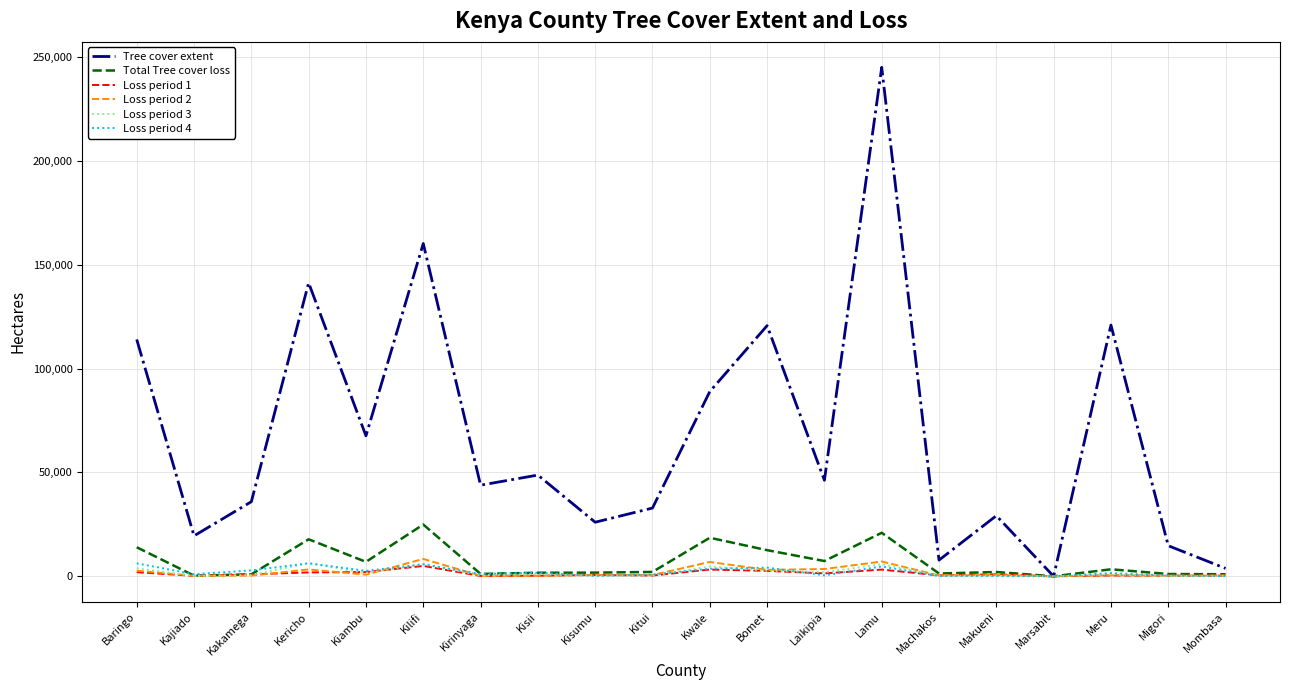

Which series has the largest total across all categories?

Tree cover extent